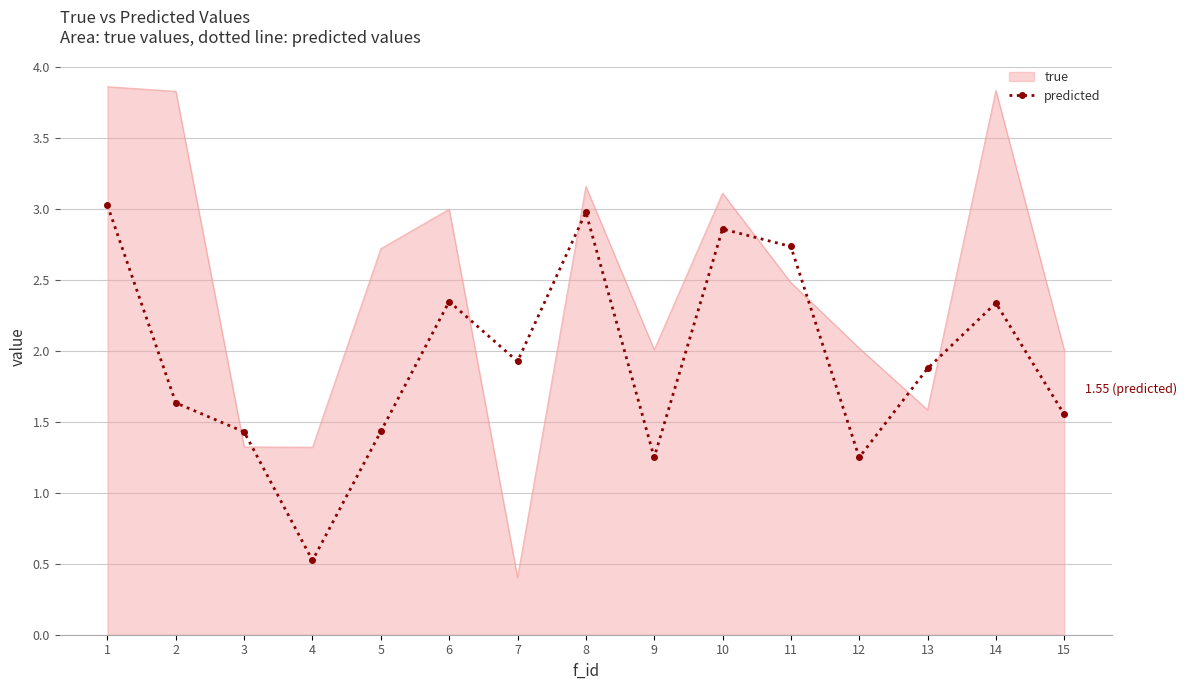

After their last crossing, which series has the higher values: predicted or true?

true